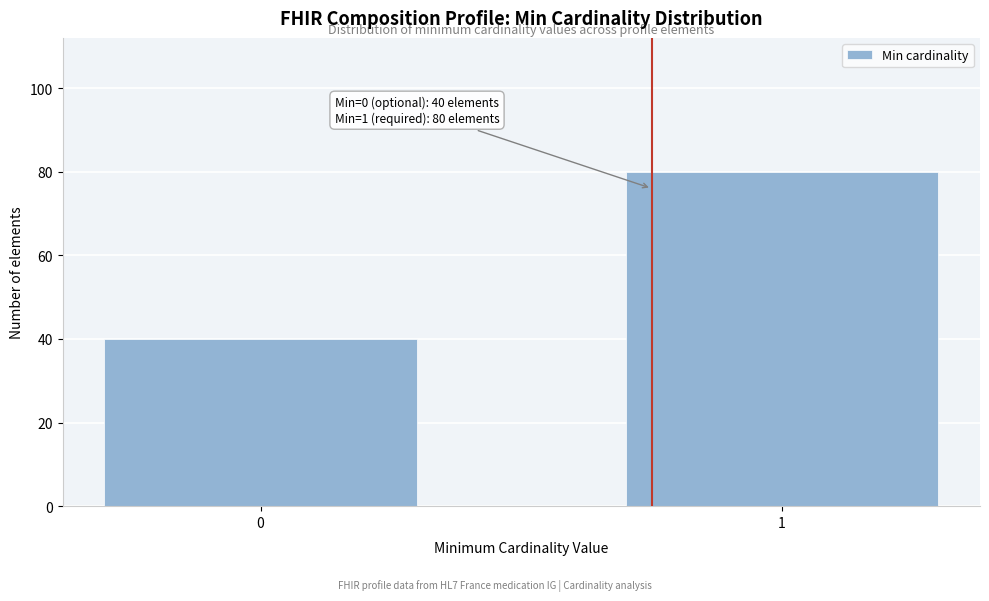

Reading left to right, extract all data points from this chart.

0=40	1=80